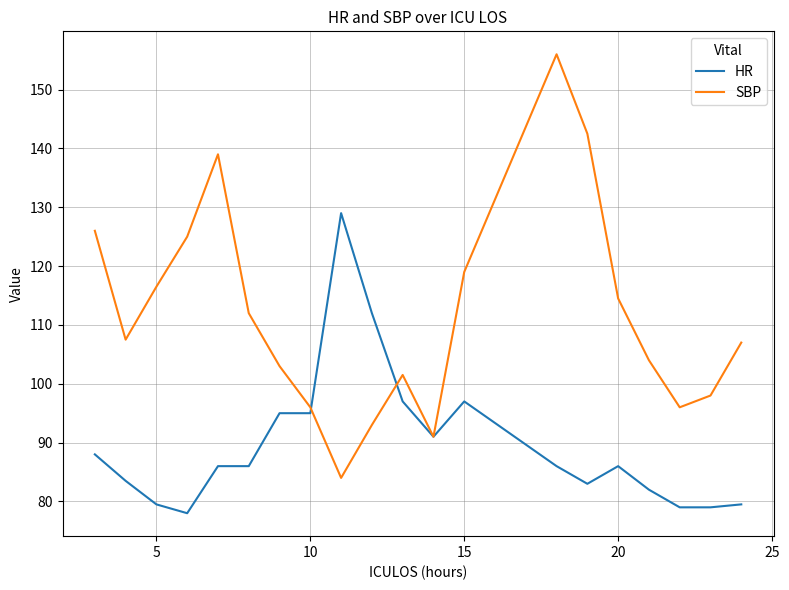

Which series has the largest total across all categories?

SBP